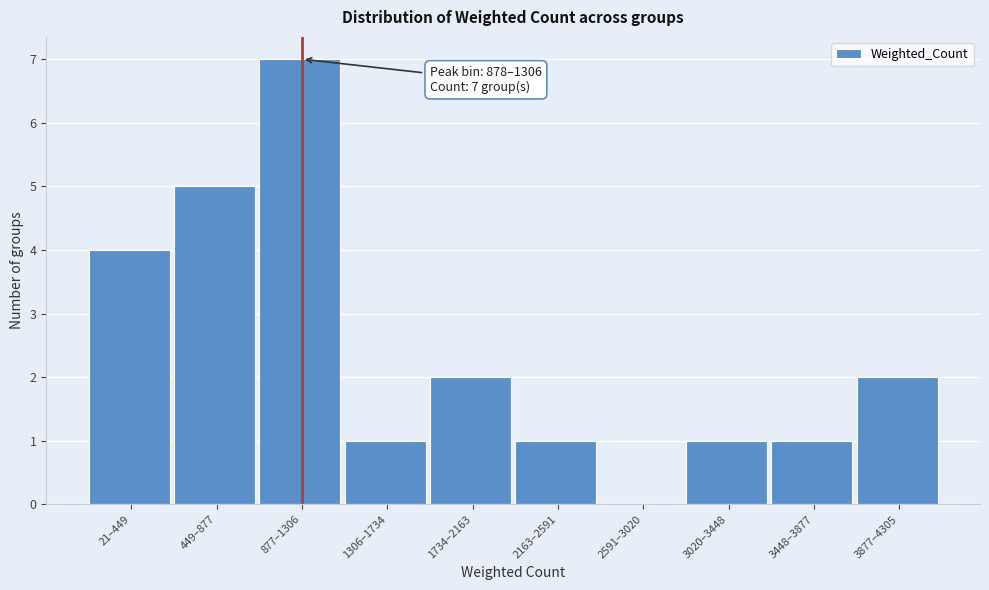

Reading left to right, transcribe all the data shown in this chart.

21–449=4	449–877=5	877–1306=7	1306–1734=1	1734–2163=2	2163–2591=1	2591–3020=0	3020–3448=1	3448–3877=1	3877–4305=2